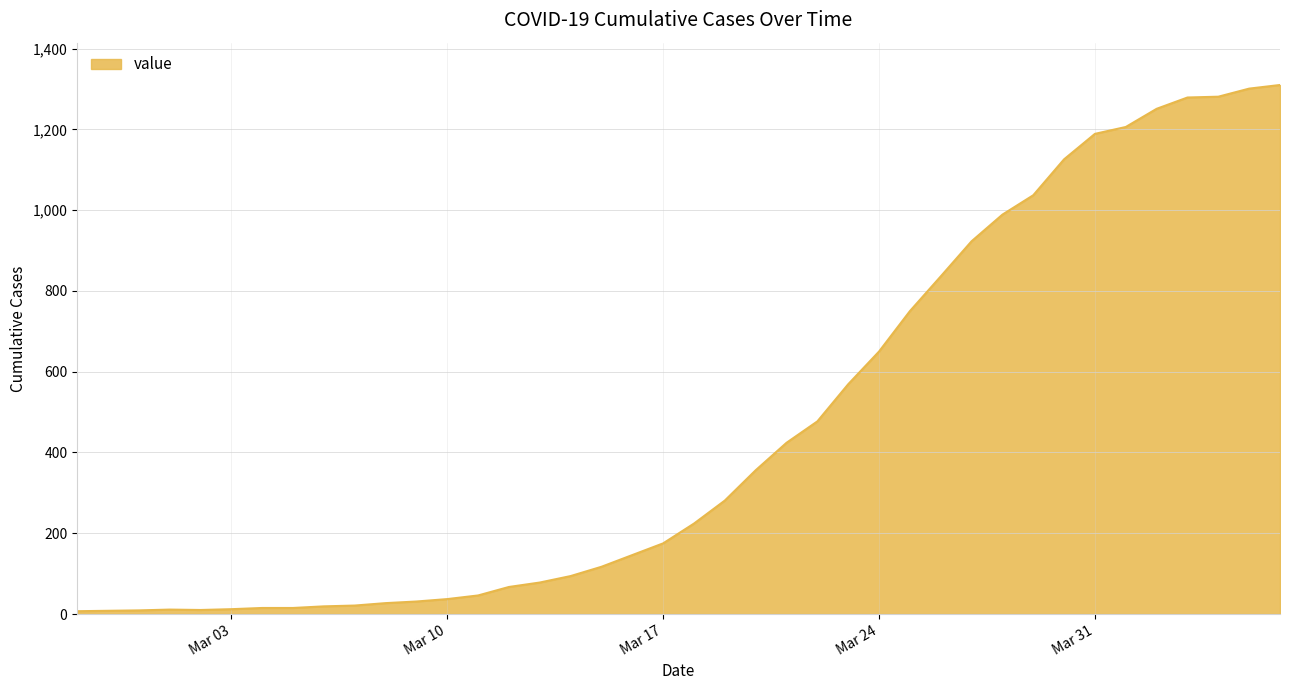

What is the difference between the maximum and minimum values?

1303